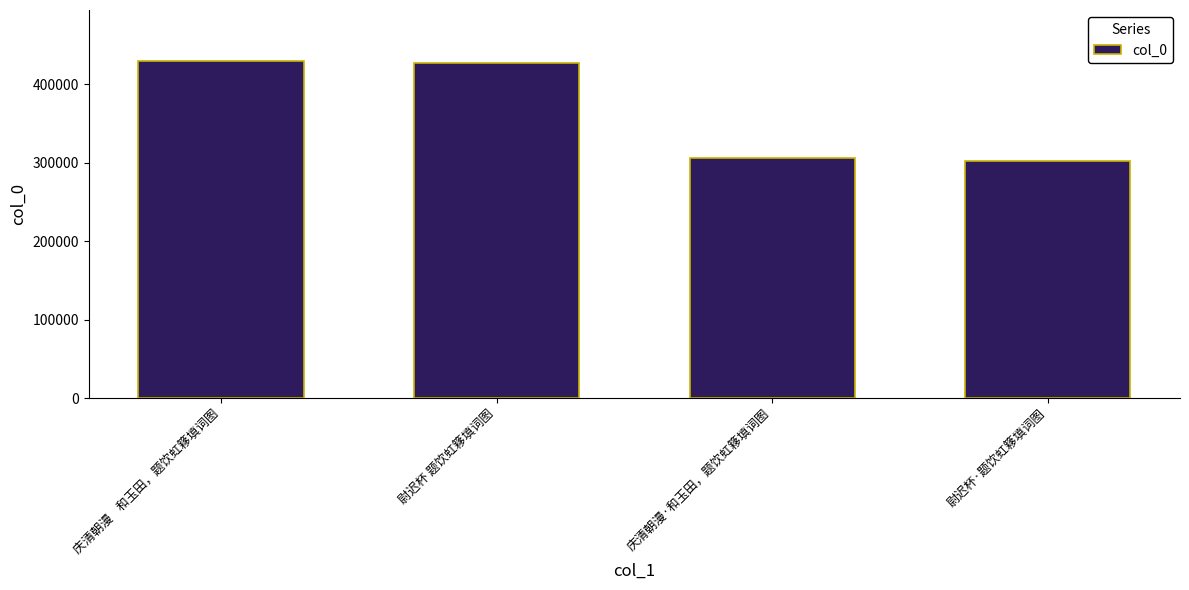

Are the bars horizontal?

No